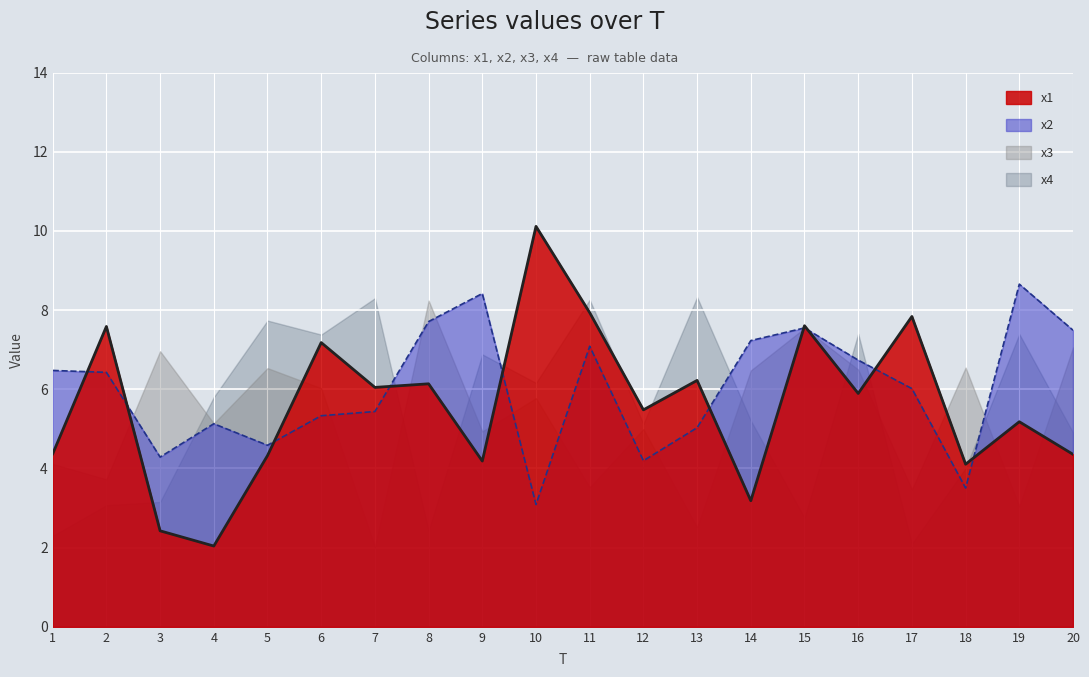

Where is the first local maximum for x2?

4